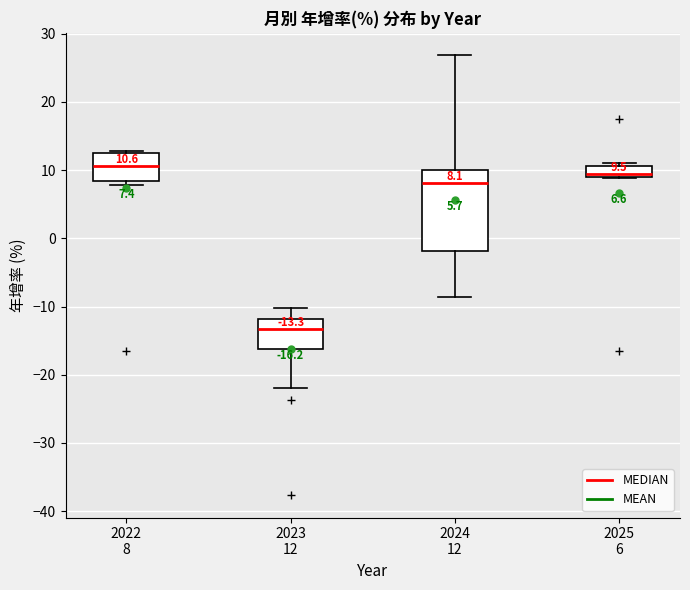

Comparing the boxes themselves (not the whiskers), which one is the tallest?

2024 12